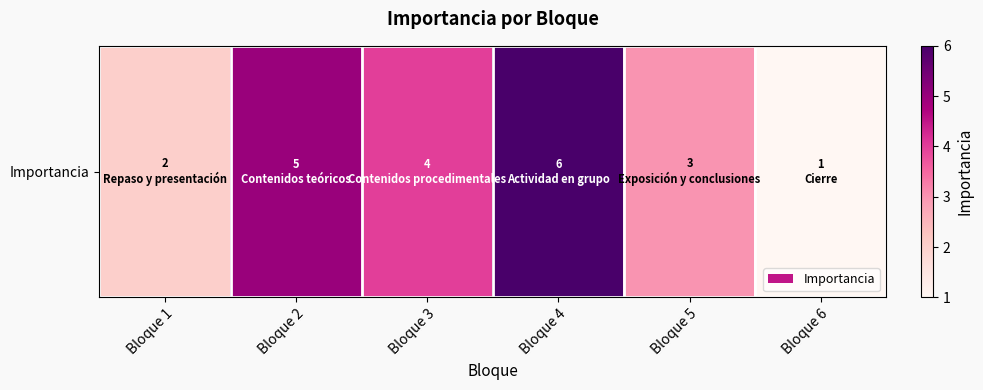

What is the change in value from Bloque 1 to Bloque 5?

+1